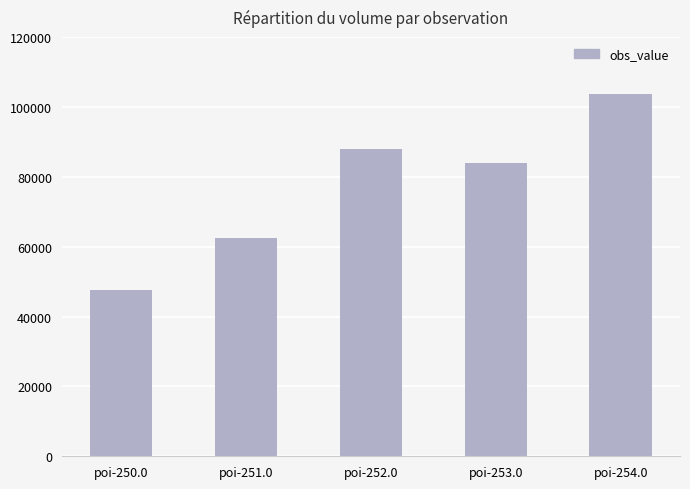

What is the label of the 4th bar from the left?

poi-253.0